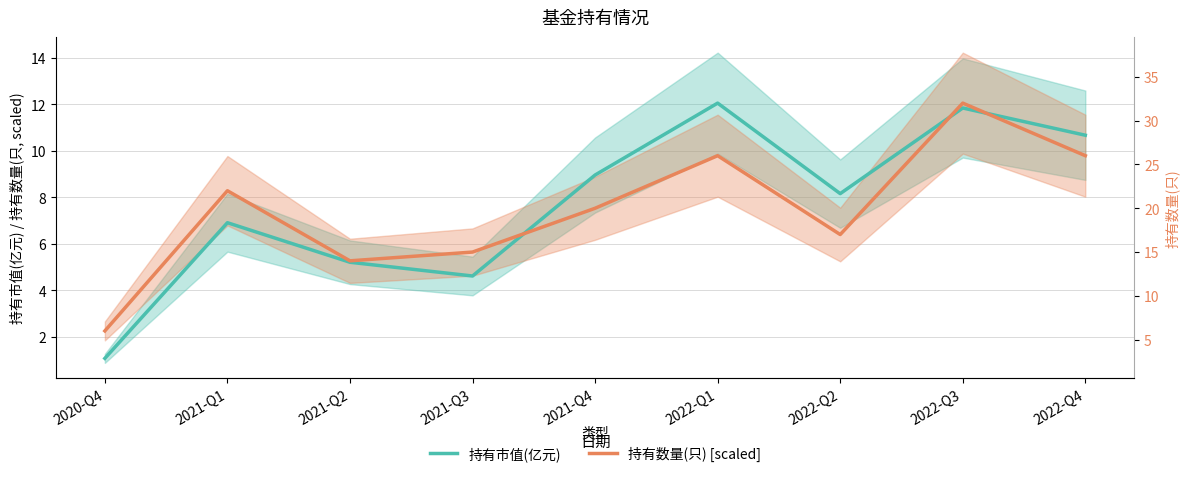

What is the value of the 持有市值(亿元) point at the 4th from the left?

4.6